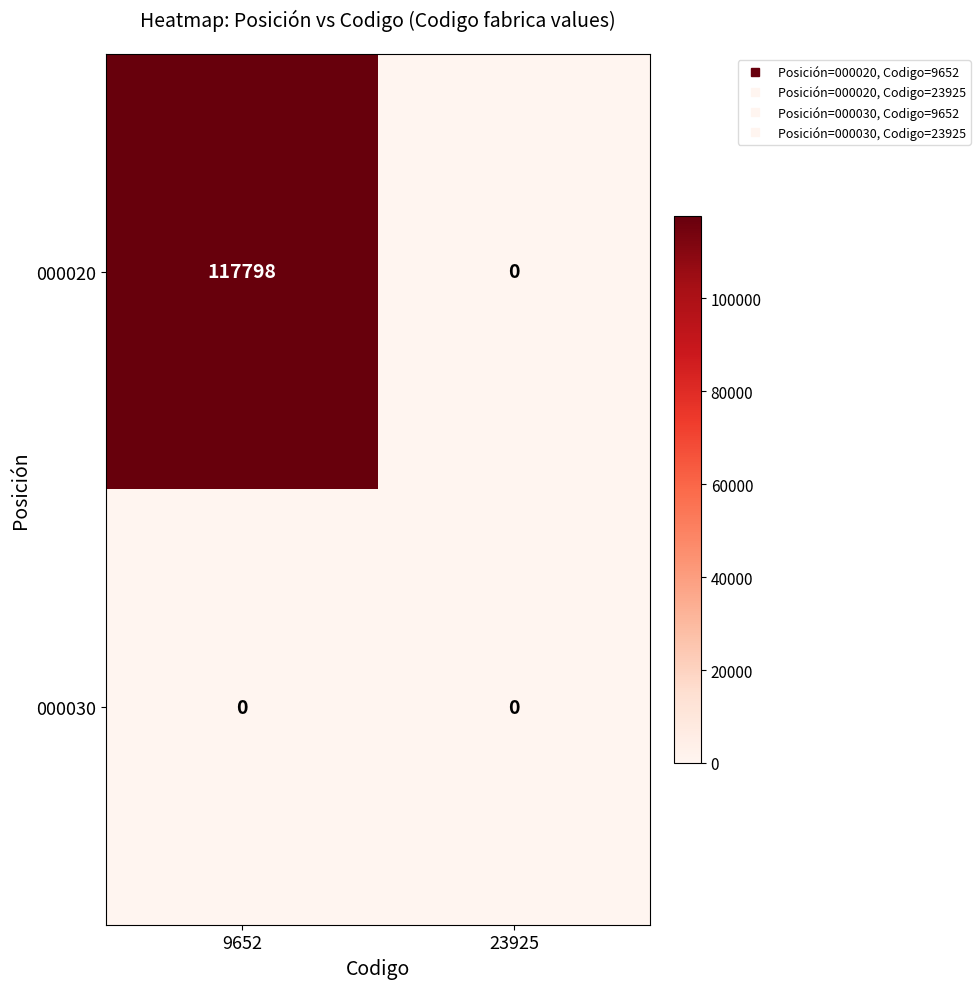

Which series has the widest spread of values?

000020